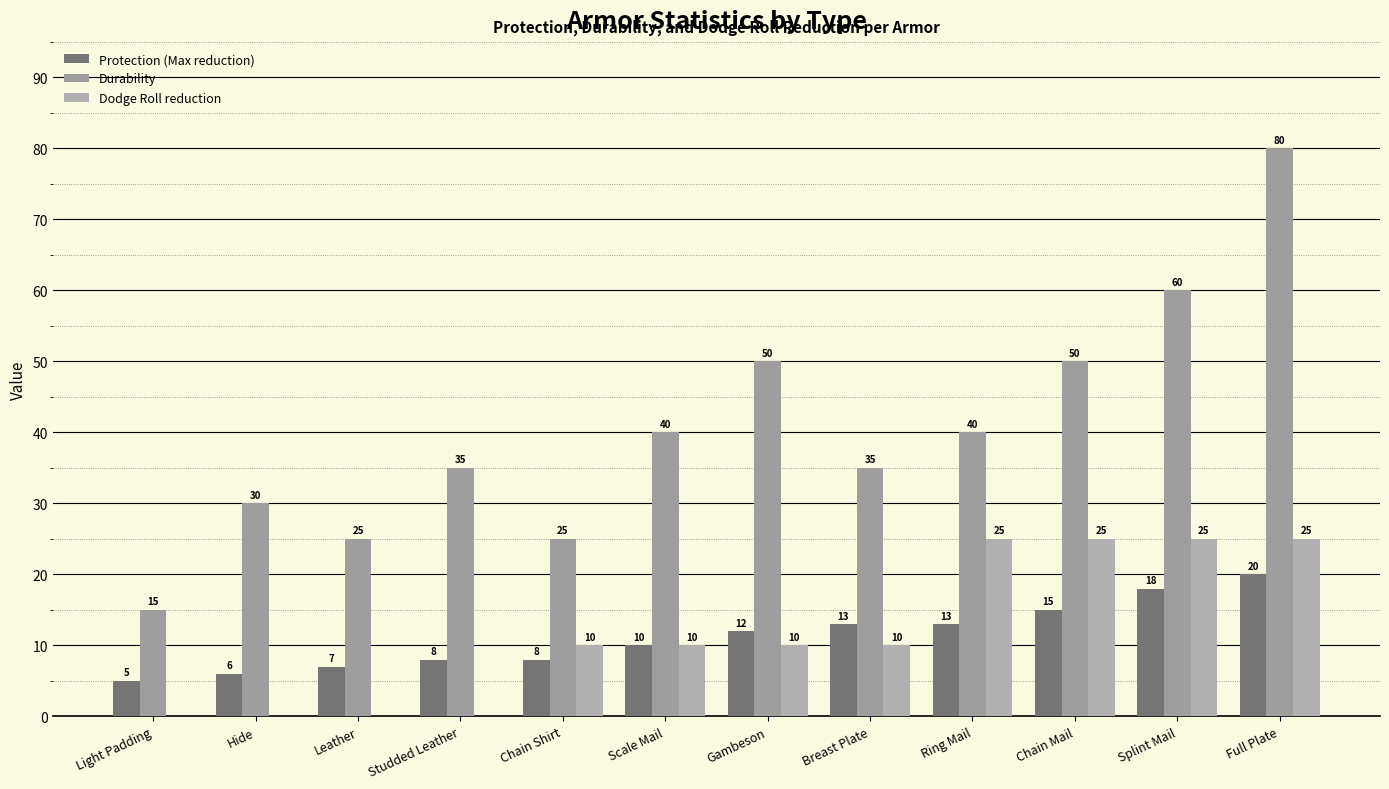

Where does the Durability series first go above 40?

Gambeson